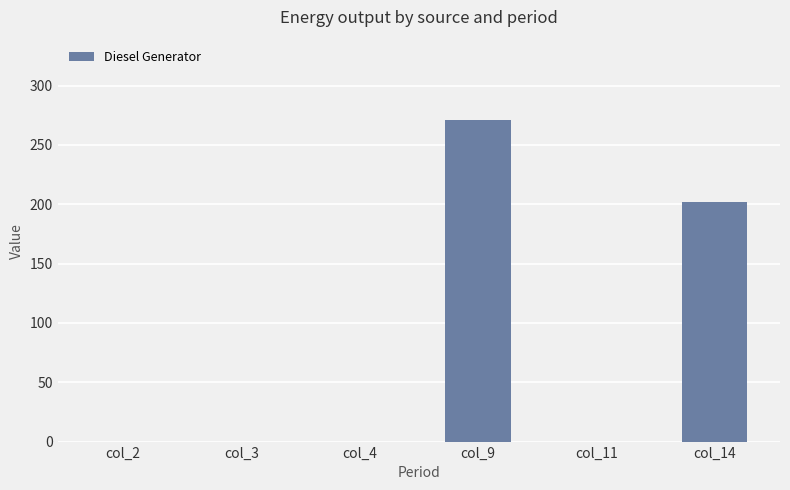

Does the chart contain stacked bars?

No